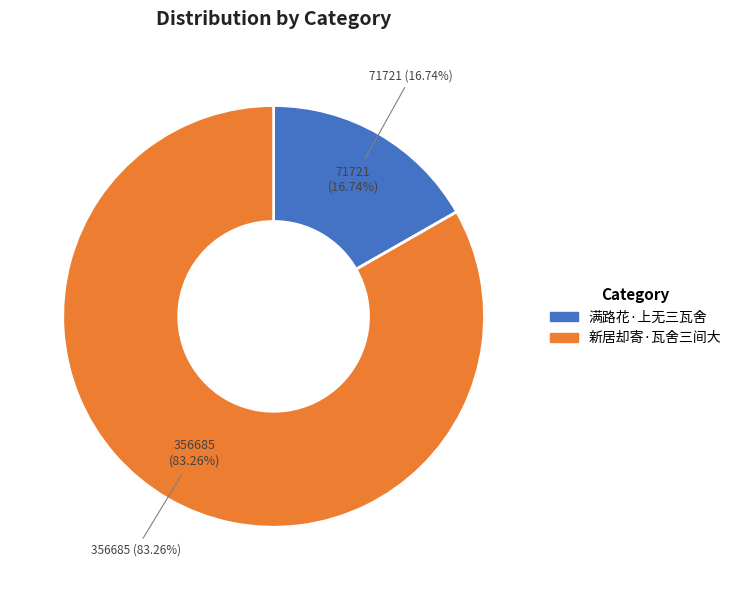

Rank the categories by value from lowest to highest.

满路花·上无三瓦舍, 新居却寄·瓦舍三间大